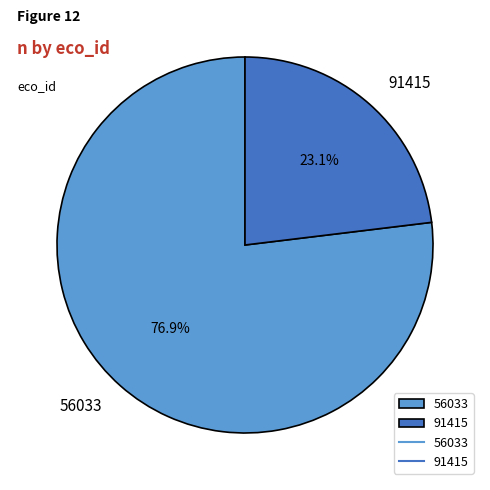

What percentage is the 91415 slice, to the nearest percent?

23%